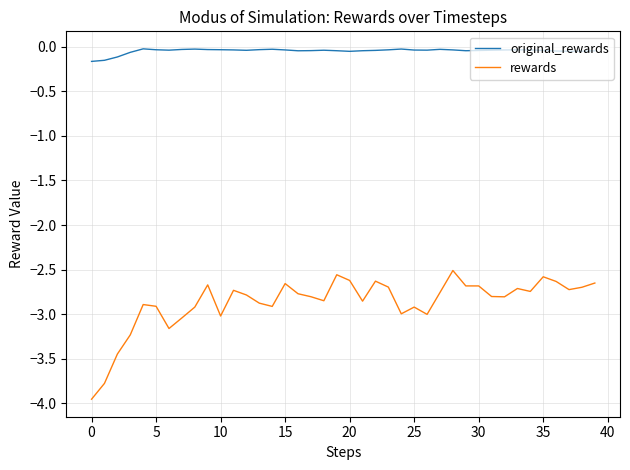

At how many categories does at least one series exceed -2?

40